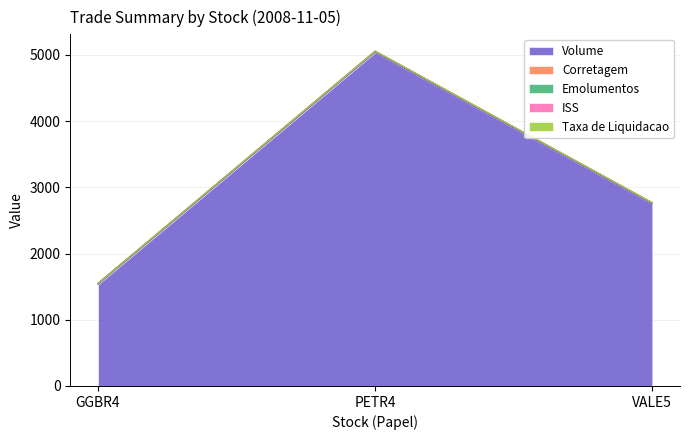

At which label does Emolumentos first exceed 2765?

PETR4